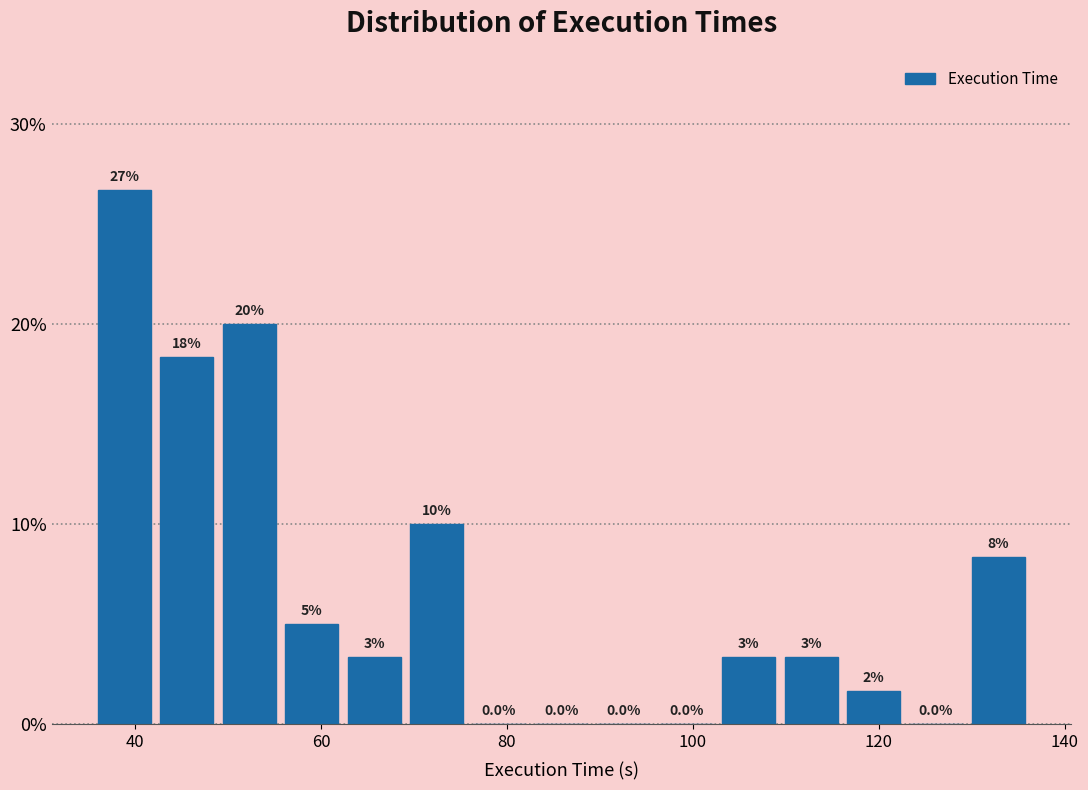

Around what value on the x-axis is the tallest bar? Give the approximate position of its centre, as read against the axis.

38